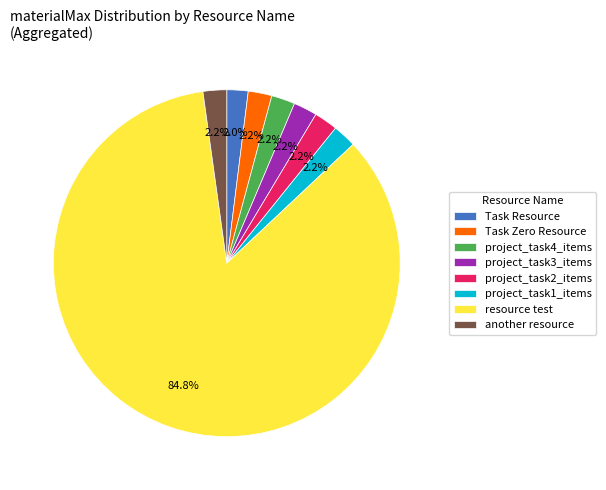

Does resource test account for over 50% of the chart?

Yes